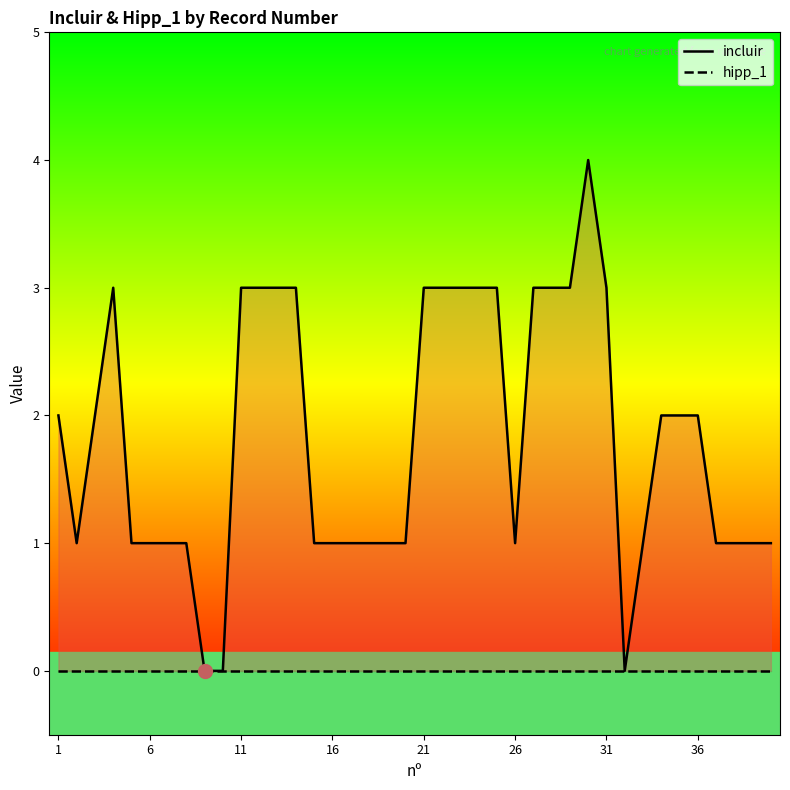

Is this an area chart (filled region under the line)?

No